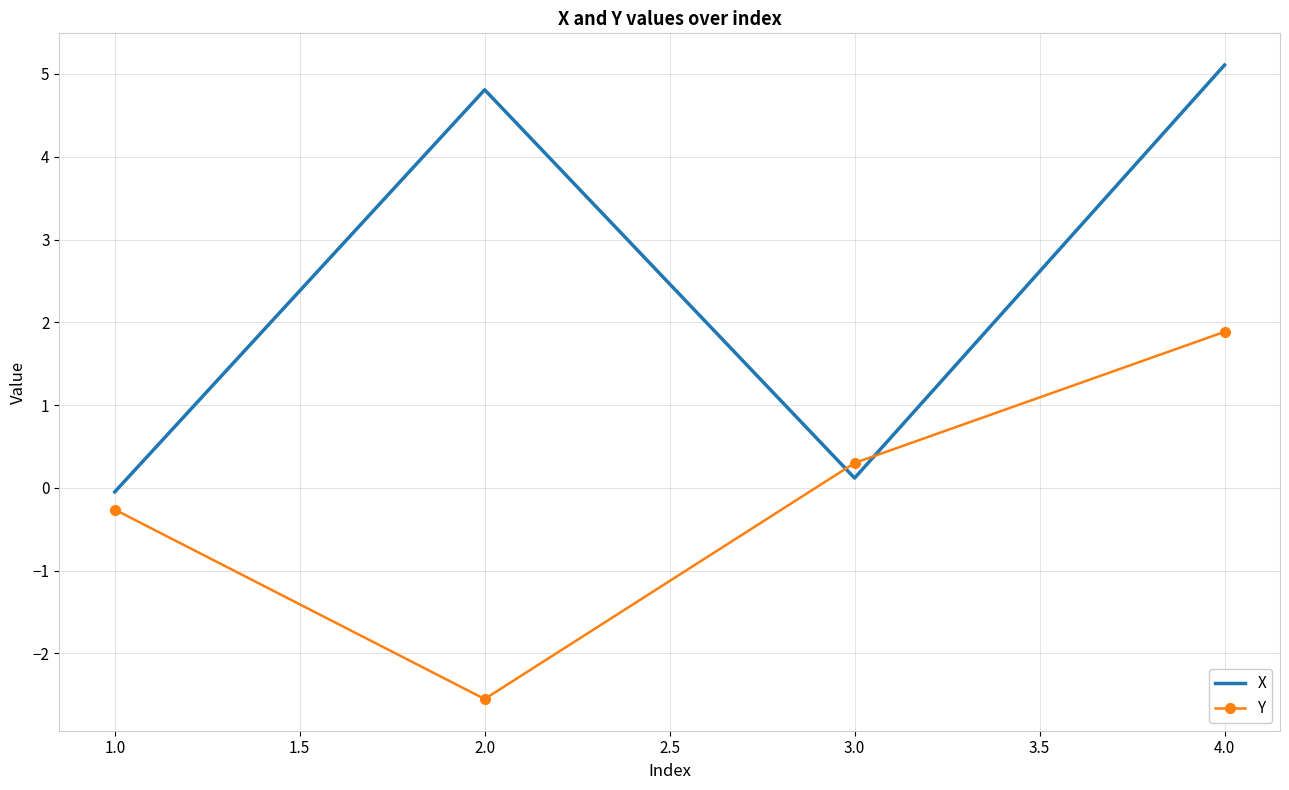

What is the difference between the highest and lowest values at 4.0?

3.2